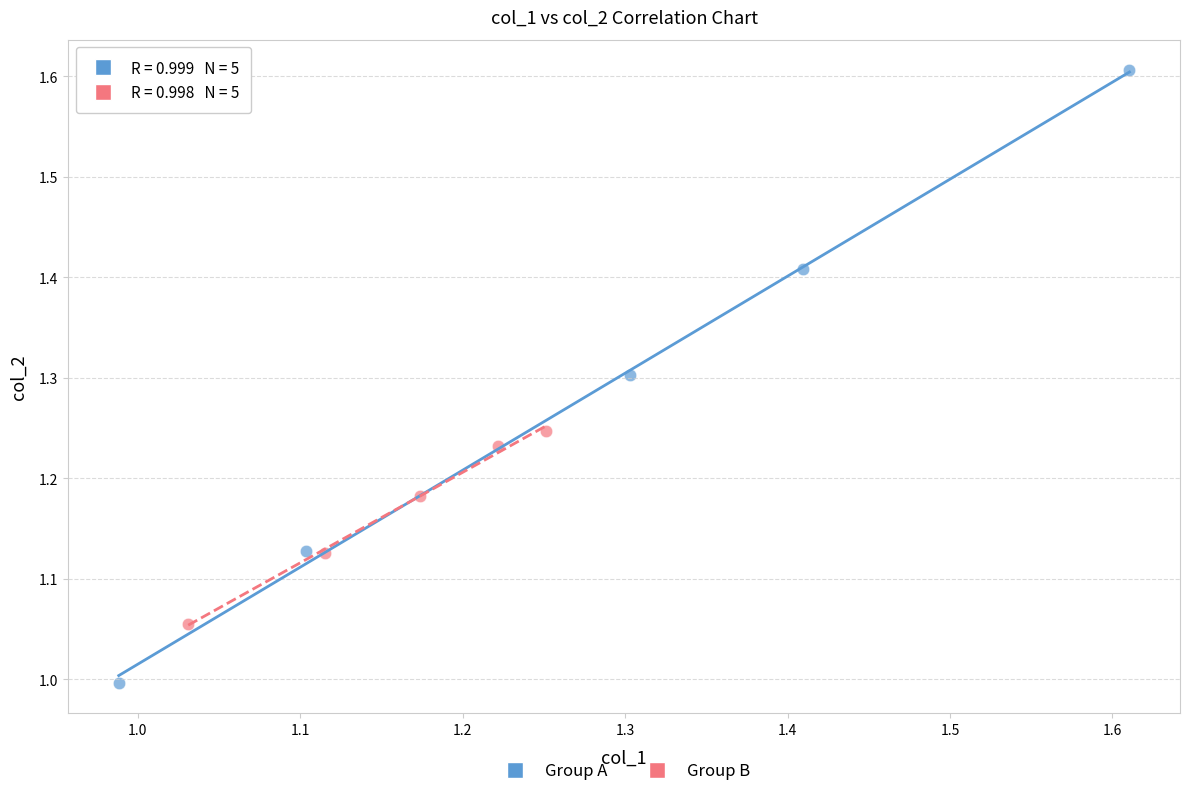

Which series has the largest Y range (max minus min)?

Group A